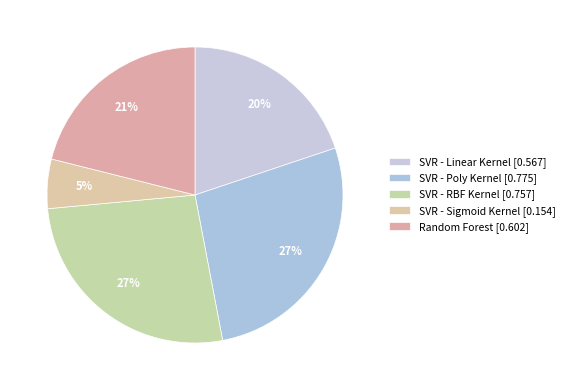

Count the number of slices in the pie.

5